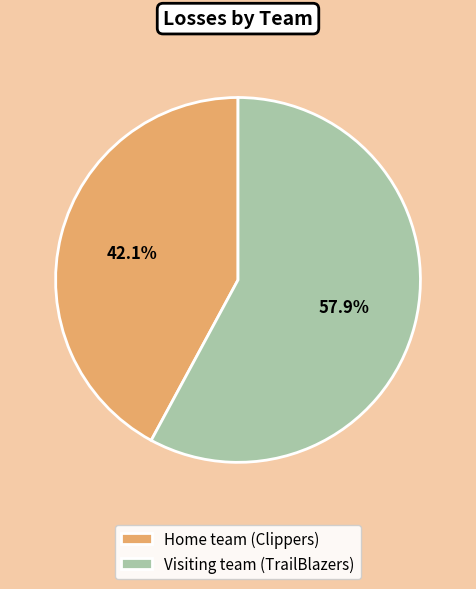

What percentage do Visiting team (TrailBlazers) and Home team (Clippers) together represent?

100.0%